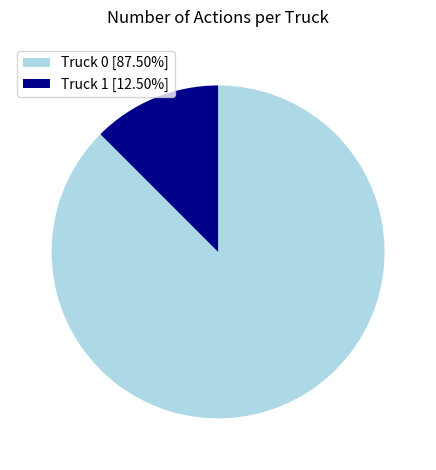

Rank the categories by value from highest to lowest.

Truck 0, Truck 1